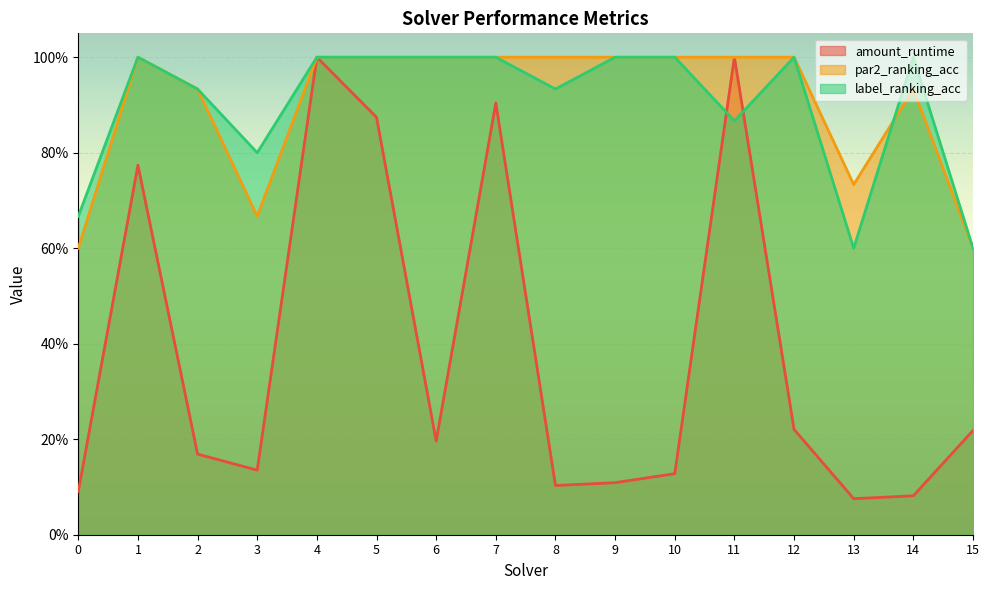

What is the smallest value displayed?

0.1